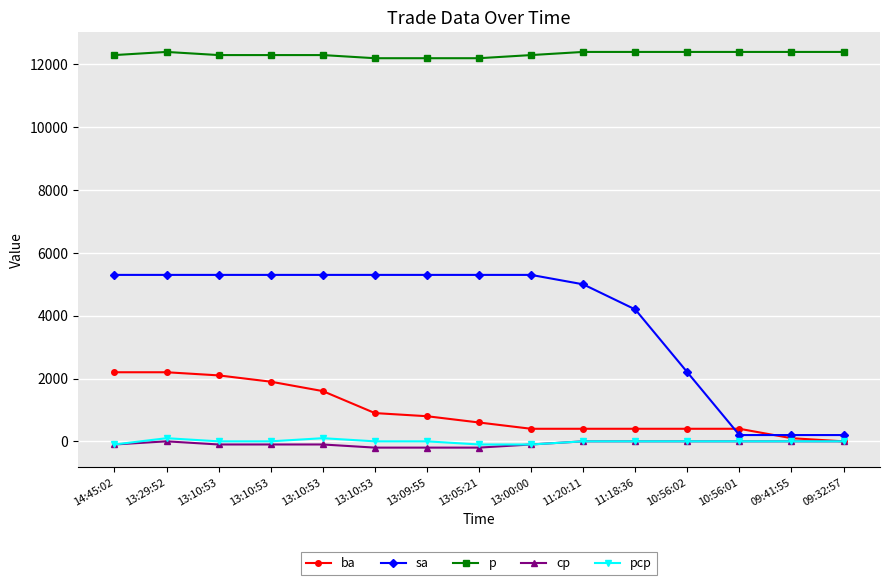

True or false: ba has more than 0 points higher than both neighbors.

False